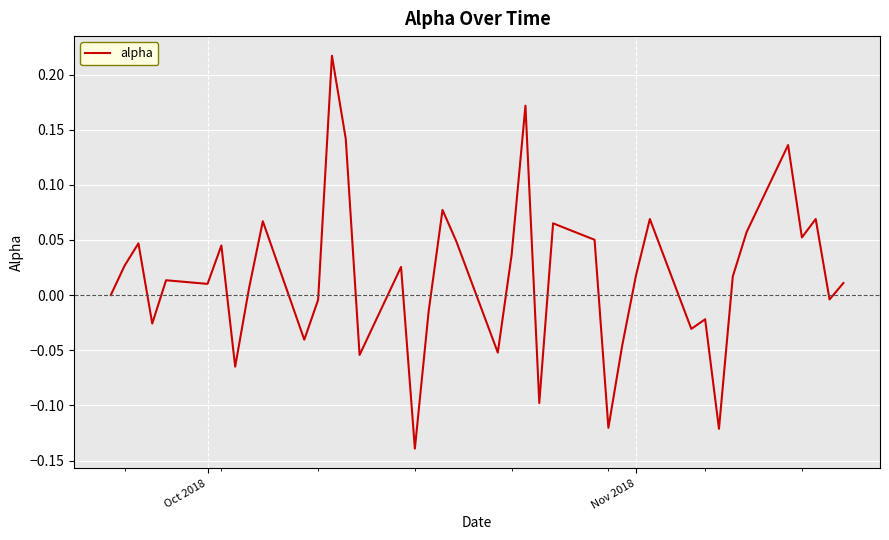

Does the chart display data point markers on the line(s)?

No